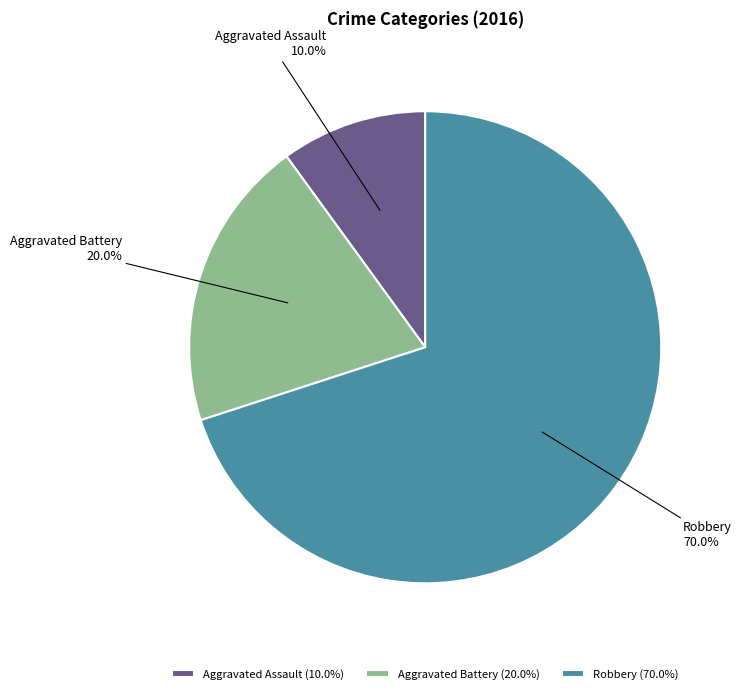

To the nearest percent, what is the combined percentage of Aggravated Assault and Robbery?

80%